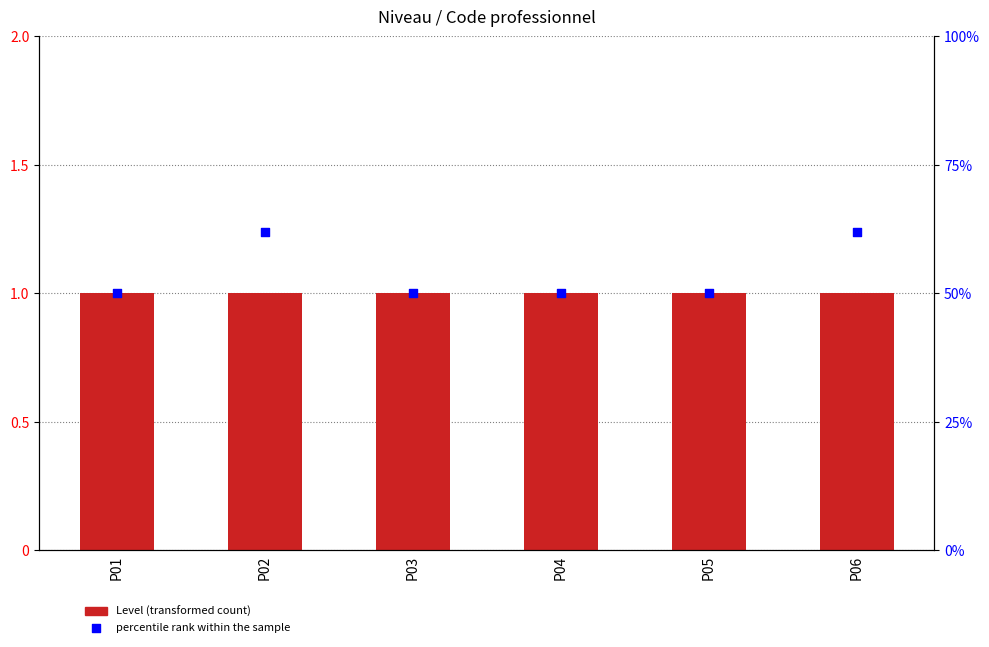

What is the total value across all series at P03?

51